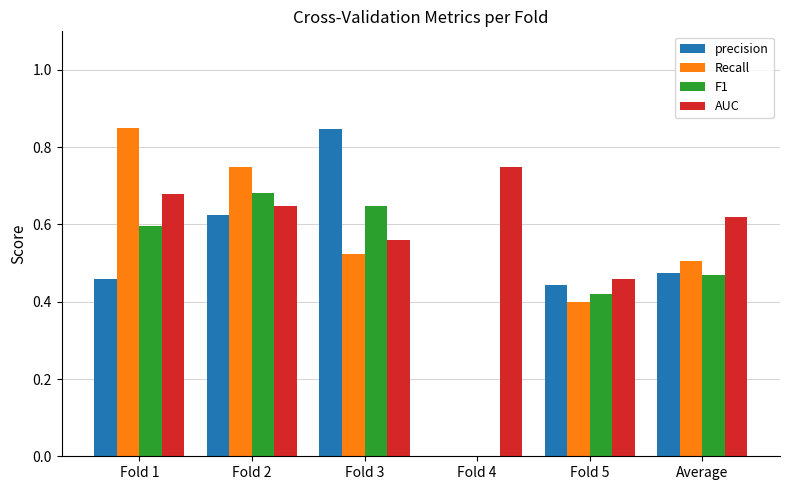

Is it true that Recall equals -0.4 at Fold 4?

False